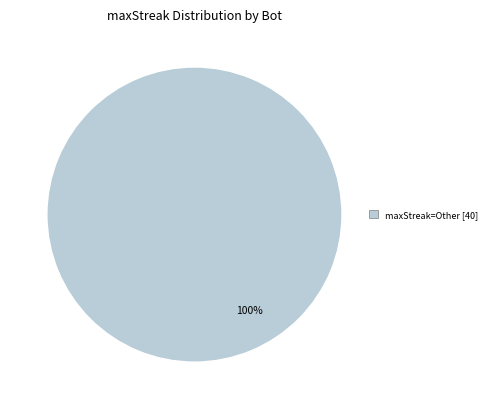

Is there a majority slice in this chart?

Yes